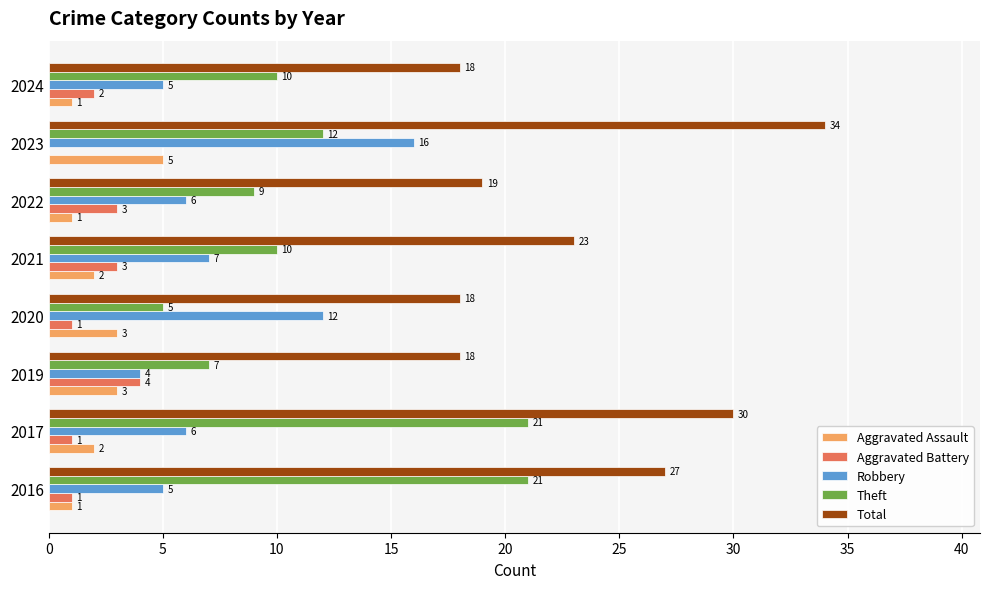

What is the highest value of the Aggravated Battery series?

4